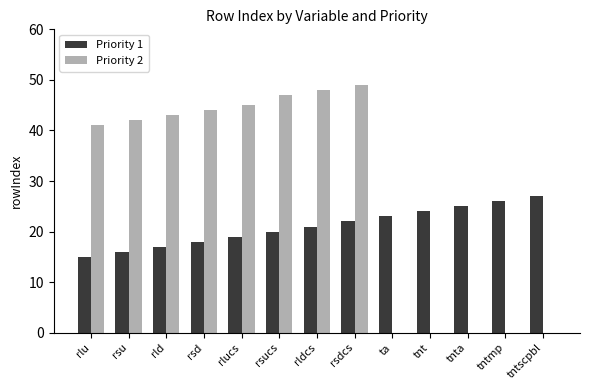

What is the sum of all Priority 1 values?

273